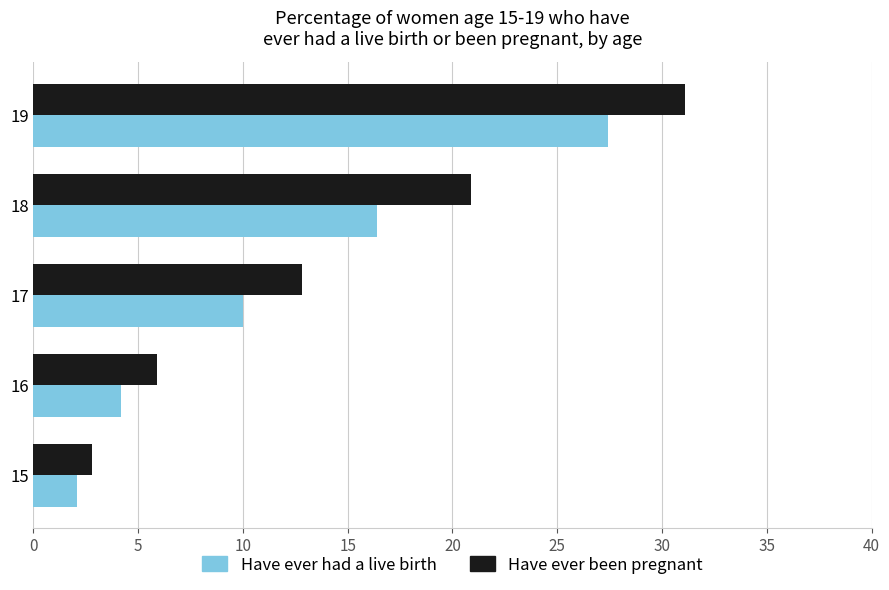

What is the smallest value displayed?

2.1